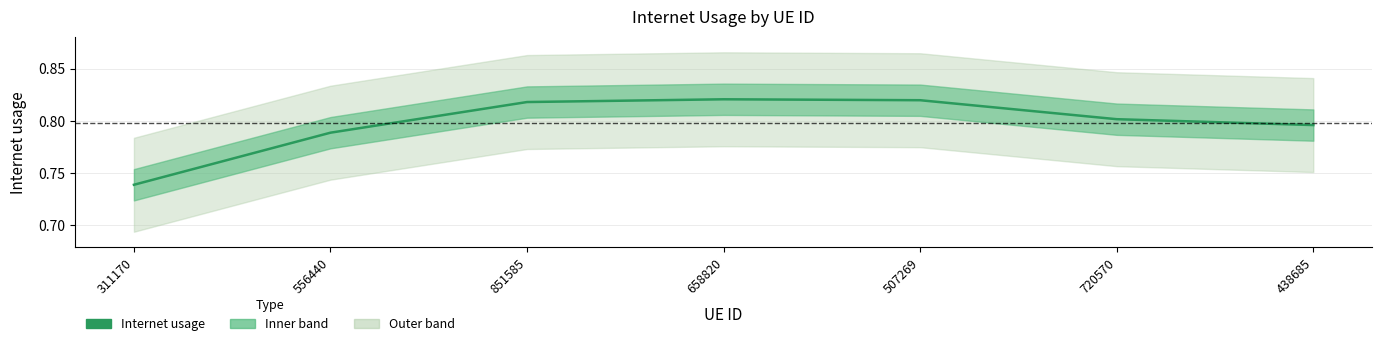

Rank the categories by value from highest to lowest.

658820, 507269, 851585, 720570, 438685, 556440, 311170